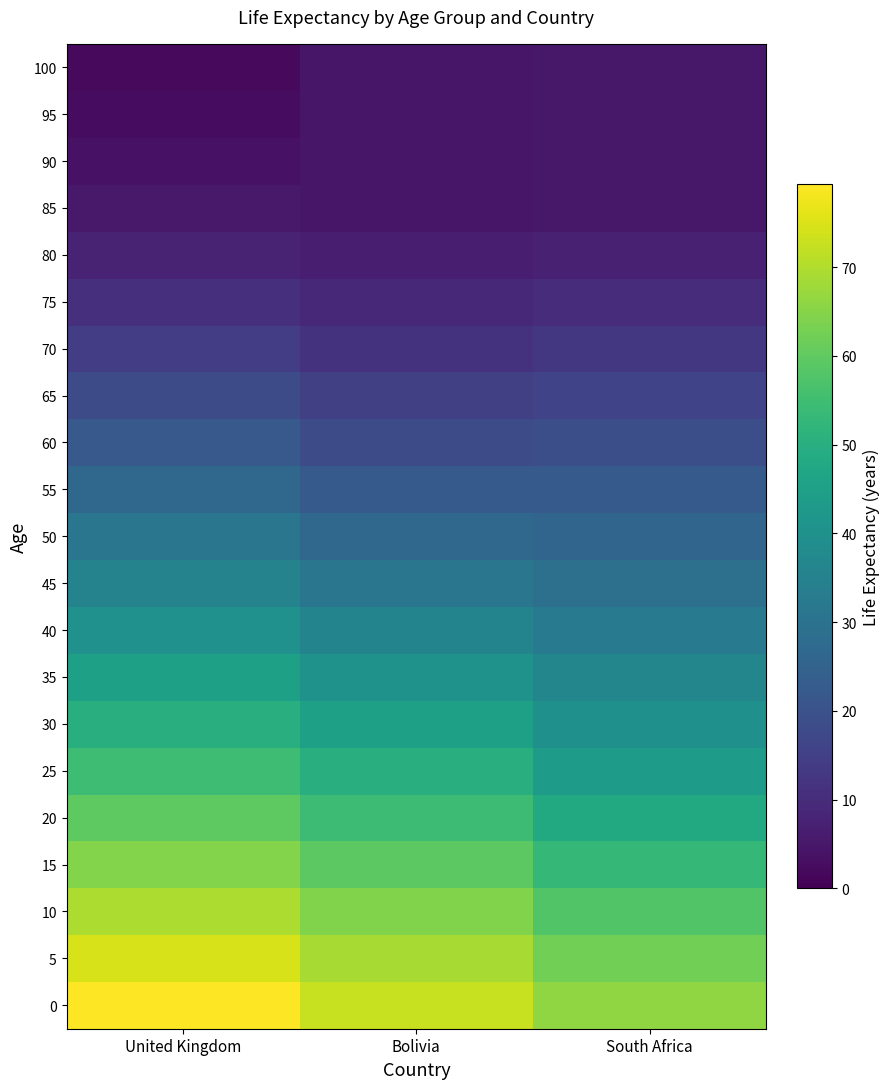

Reading left to right, what are all the values shown in this chart?

0: United Kingdom=79.4	Bolivia=72.7	South Africa=66.1
5: United Kingdom=74.5	Bolivia=69.1	South Africa=62.6
10: United Kingdom=69.5	Bolivia=64.2	South Africa=57.7
15: United Kingdom=64.5	Bolivia=59.3	South Africa=52.9
20: United Kingdom=59.6	Bolivia=54.6	South Africa=48.3
25: United Kingdom=54.7	Bolivia=49.8	South Africa=44.0
30: United Kingdom=49.9	Bolivia=45.1	South Africa=40.0
35: United Kingdom=45.1	Bolivia=40.3	South Africa=36.4
40: United Kingdom=40.3	Bolivia=35.7	South Africa=32.9
45: United Kingdom=35.6	Bolivia=31.1	South Africa=29.4
50: United Kingdom=31.0	Bolivia=26.7	South Africa=25.9
55: United Kingdom=26.6	Bolivia=22.5	South Africa=22.5
60: United Kingdom=22.3	Bolivia=18.6	South Africa=19.1
65: United Kingdom=18.2	Bolivia=15.0	South Africa=15.9
70: United Kingdom=14.4	Bolivia=11.7	South Africa=12.9
75: United Kingdom=10.9	Bolivia=8.9	South Africa=9.9
80: United Kingdom=7.9	Bolivia=6.6	South Africa=7.1
85: United Kingdom=5.5	Bolivia=4.7	South Africa=5.0
90: United Kingdom=3.7	Bolivia=4.7	South Africa=5.0
95: United Kingdom=2.6	Bolivia=4.7	South Africa=5.0
100: United Kingdom=2.1	Bolivia=4.7	South Africa=5.0